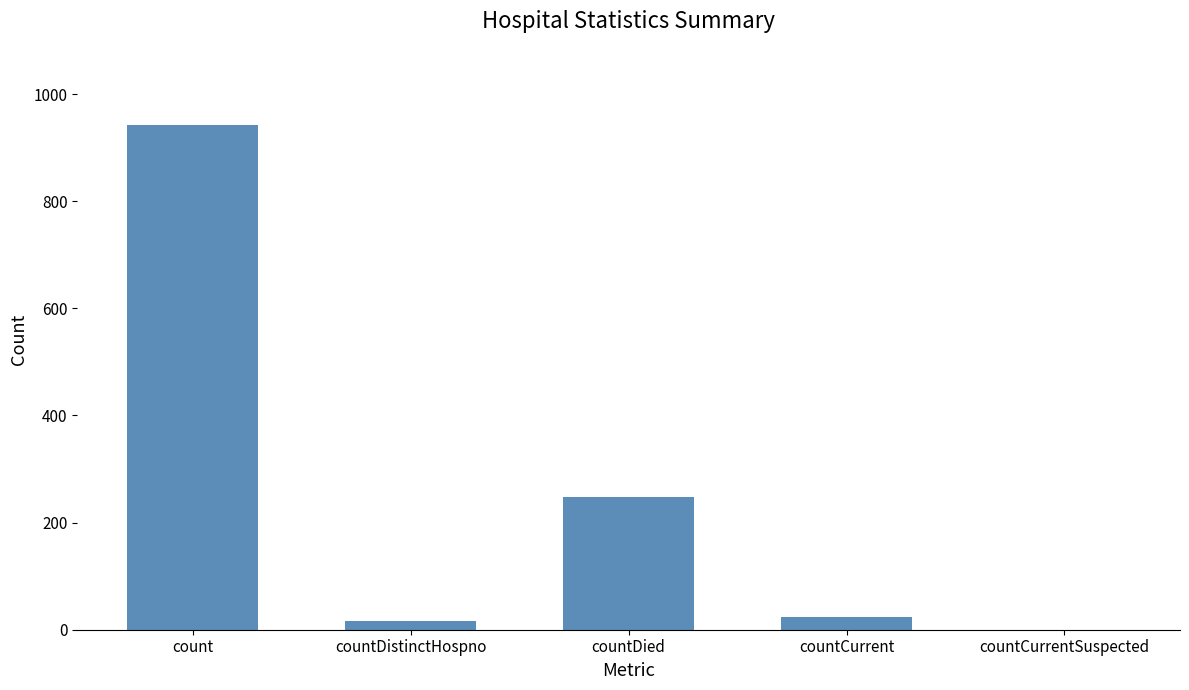

Which label corresponds to the largest value in the chart?

count